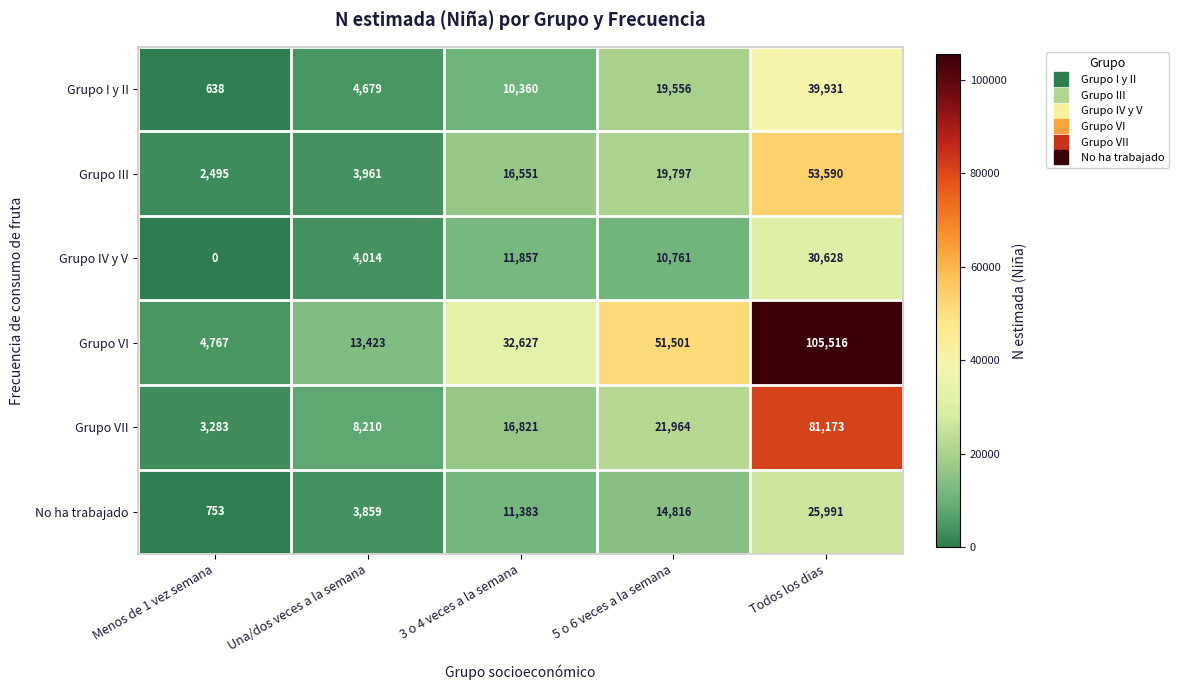

Count the number of categories in the chart.

5